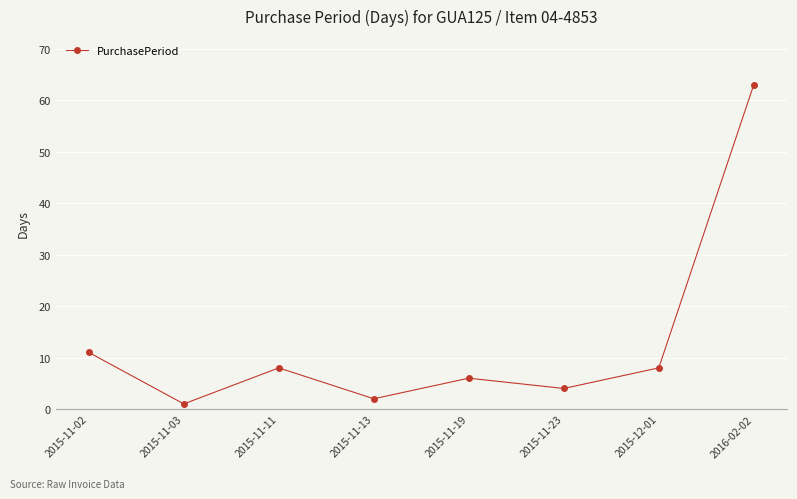

How many values are below 8?

4